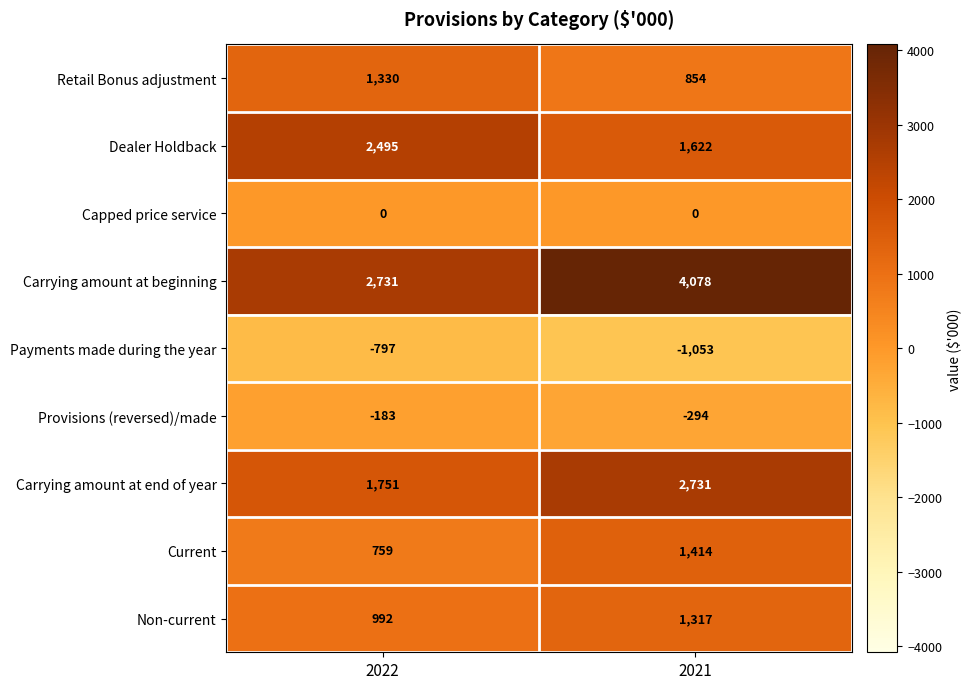

At which category is the sum across all series the highest?

2021